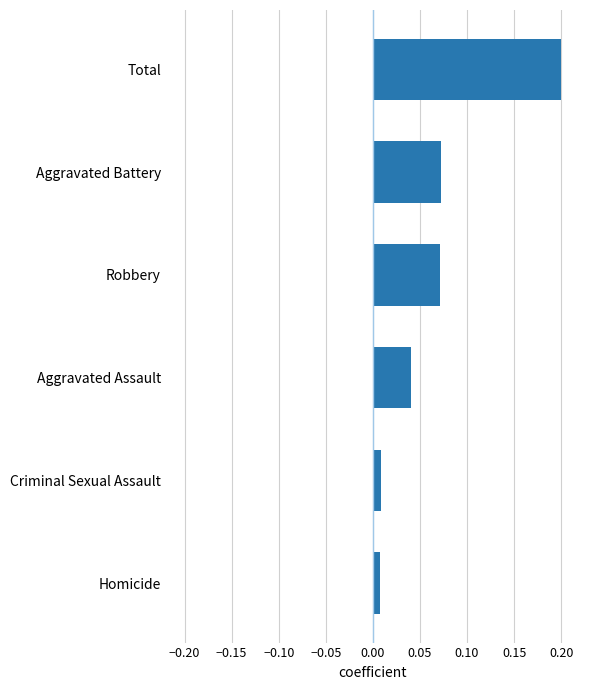

Between Robbery and Total, which is larger?

Total